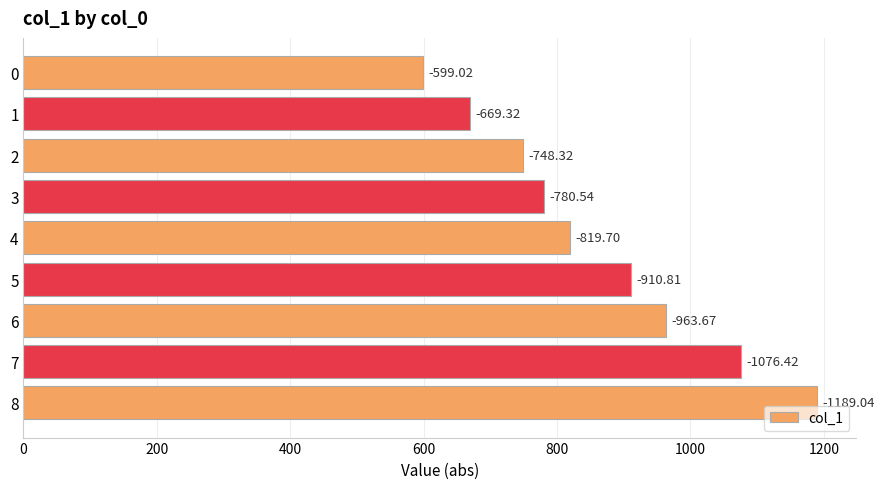

How many bars are there in total?

9